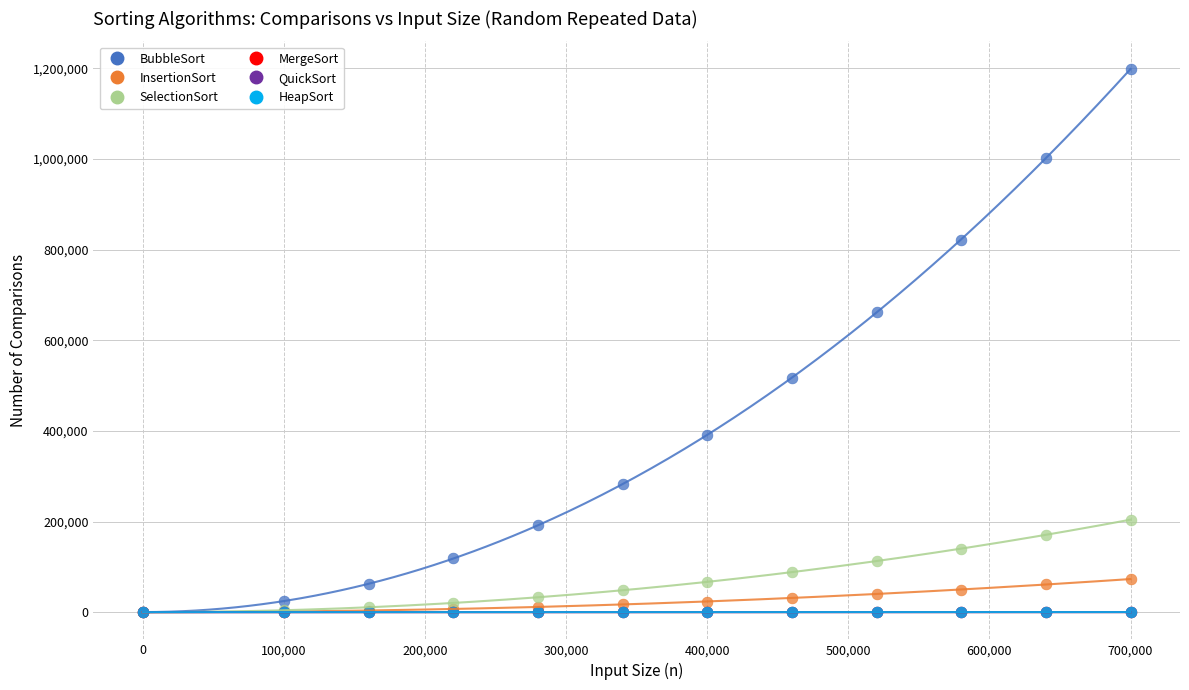

Which series reaches the maximum Y coordinate?

BubbleSort